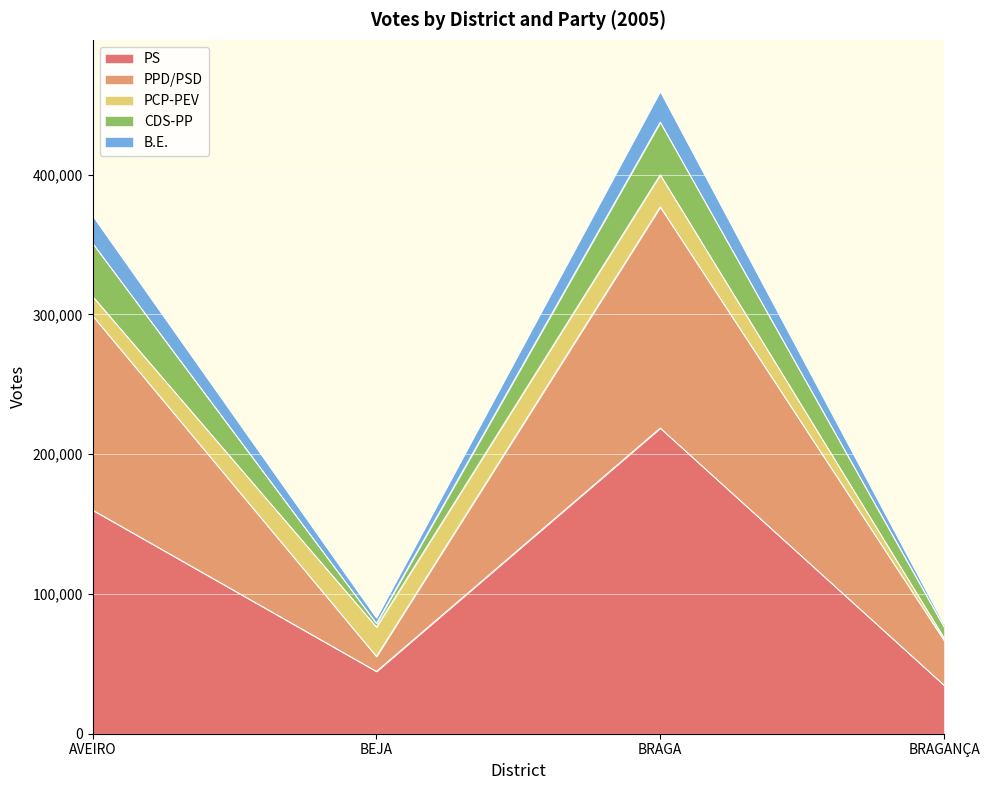

What is the minimum value shown in the chart?

34699